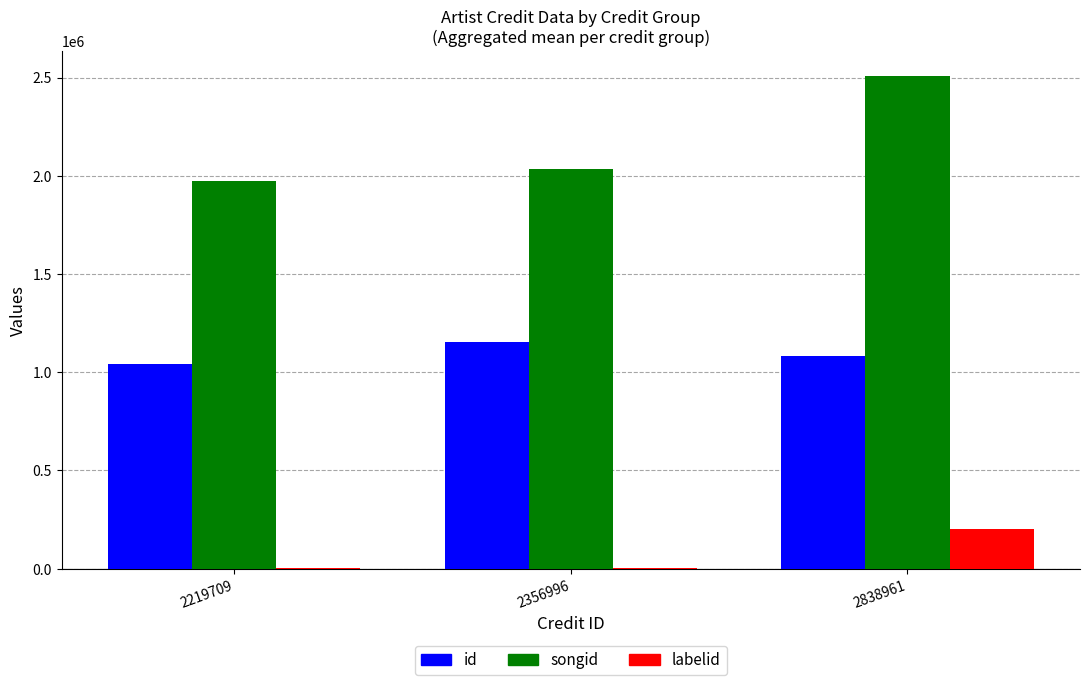

Reading left to right, list all the values displayed in this chart.

id: 1044098	1152206	1082980
songid: 1973030	2035520	2510371
labelid: 3267	3267	200618